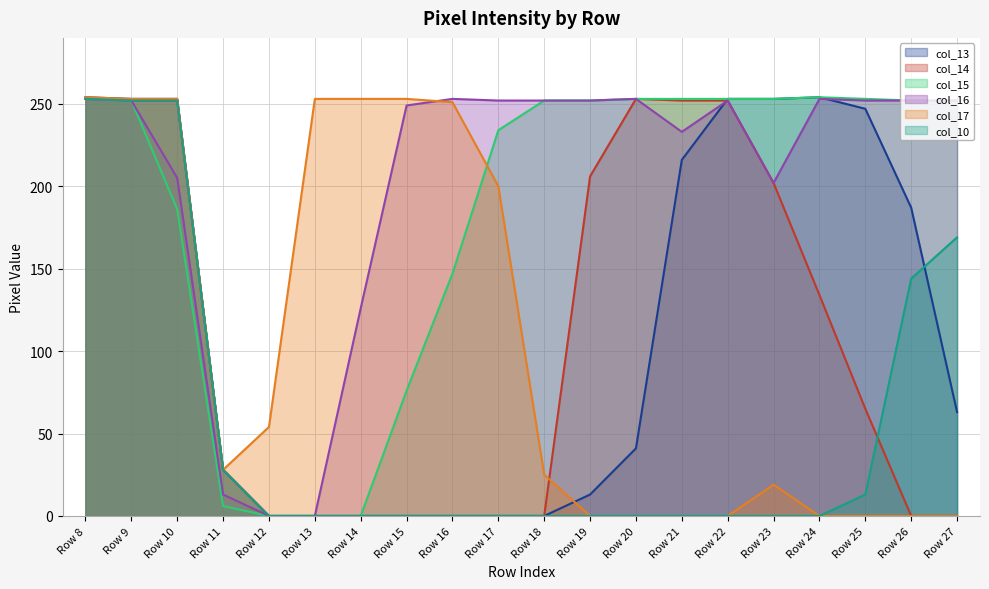

How many values in the col_17 series exceed 28?

9